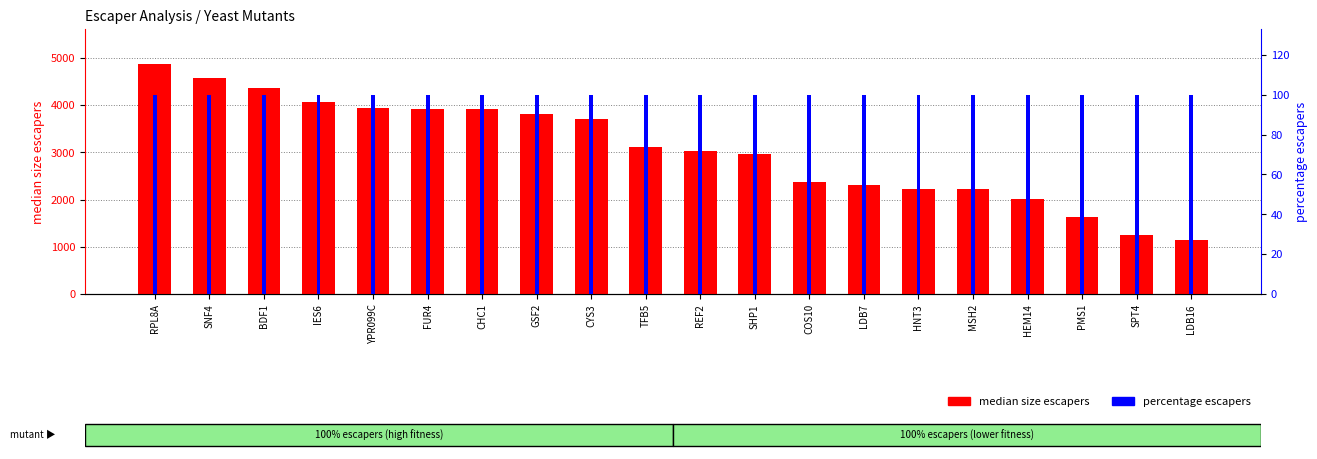

List the series in order of their overall mean, lowest first.

percentage escapers, median size escapers